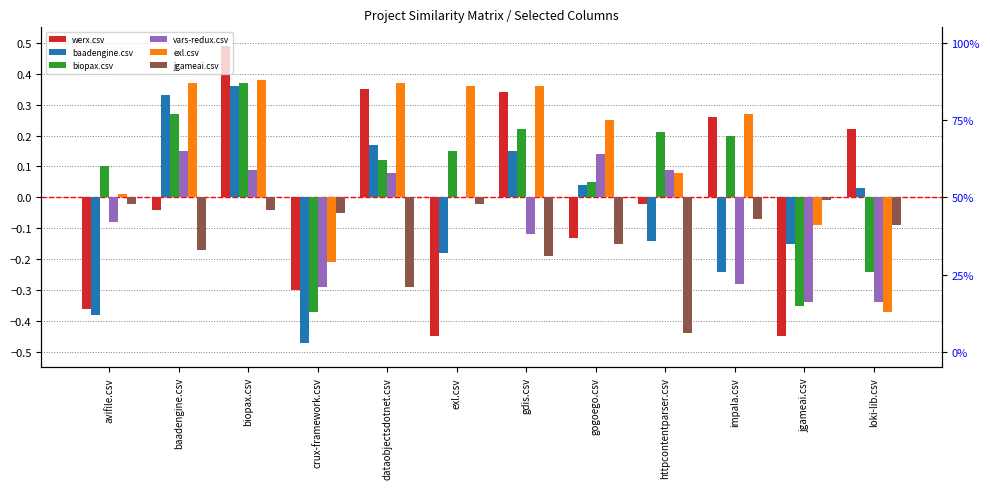

Reading left to right, extract all data points from this chart.

werx.csv: -0.4	-0.0	0.5	-0.3	0.3	-0.5	0.3	-0.1	-0.0	0.3	-0.5	0.2
baadengine.csv: -0.4	0.3	0.4	-0.5	0.2	-0.2	0.2	0.0	-0.1	-0.2	-0.2	0.0
biopax.csv: 0.1	0.3	0.4	-0.4	0.1	0.2	0.2	0.1	0.2	0.2	-0.3	-0.2
vars-redux.csv: -0.1	0.2	0.1	-0.3	0.1	0.0	-0.1	0.1	0.1	-0.3	-0.3	-0.3
exl.csv: 0.0	0.4	0.4	-0.2	0.4	0.4	0.4	0.2	0.1	0.3	-0.1	-0.4
jgameai.csv: -0.0	-0.2	-0.0	-0.0	-0.3	-0.0	-0.2	-0.2	-0.4	-0.1	-0.0	-0.1